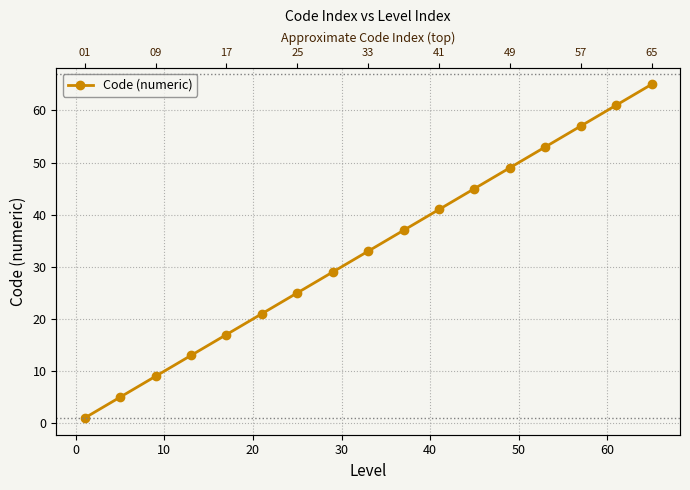

What is the maximum value shown in the chart?

65